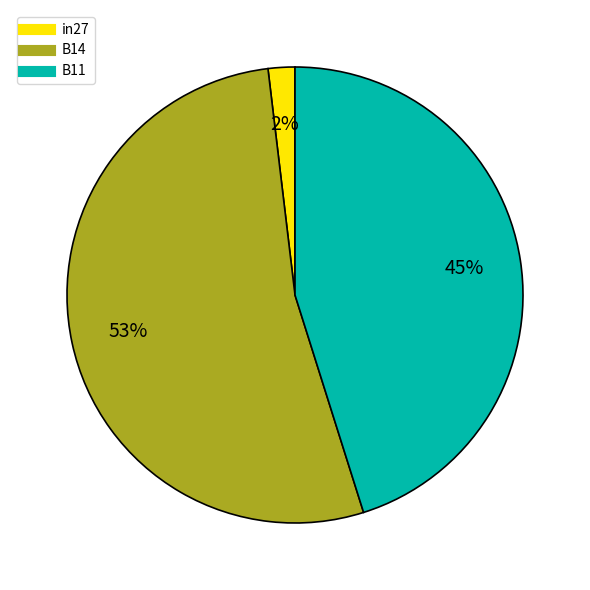

To the nearest percent, what is the difference between the largest and smallest slice percentages?

51%